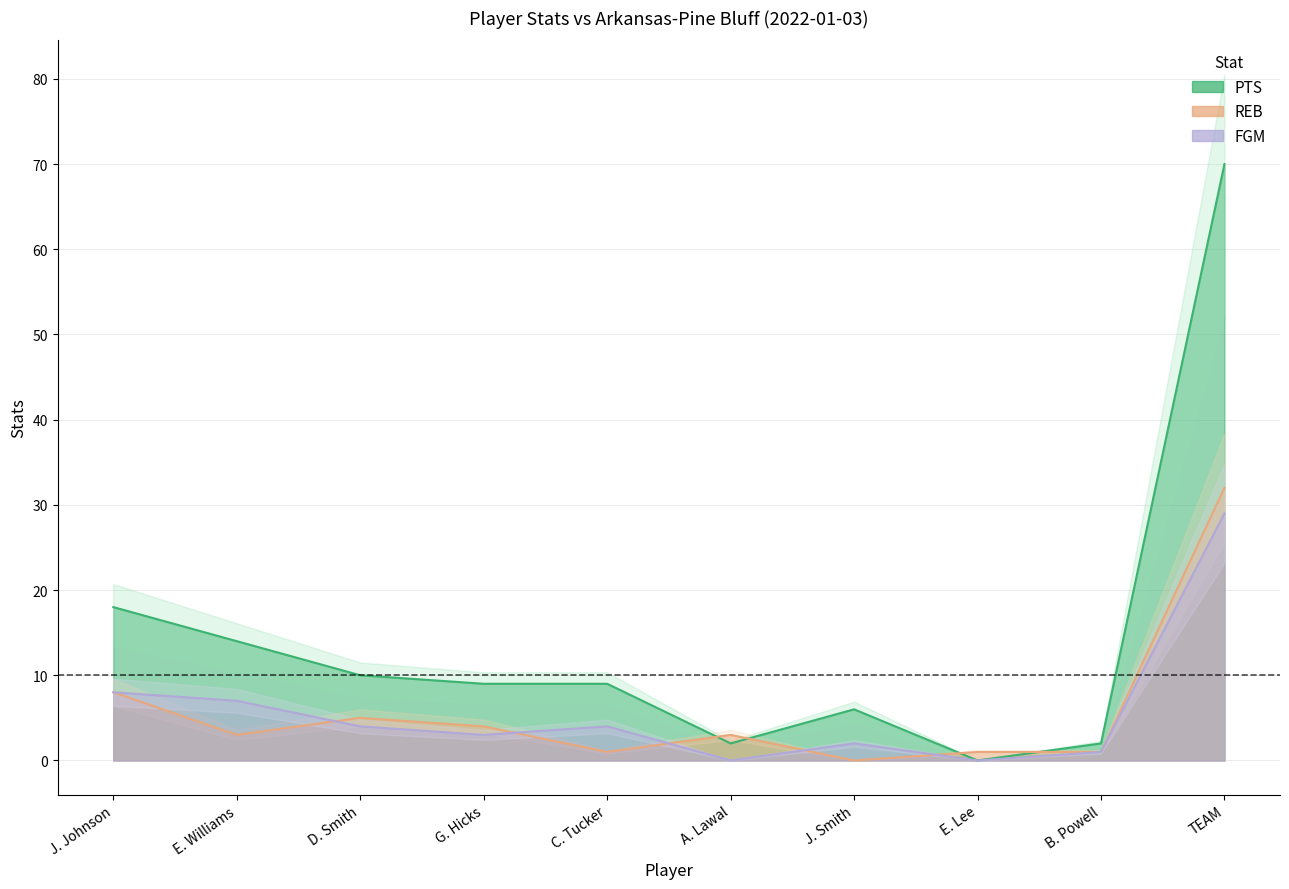

Reading left to right, extract all data points from this chart.

PTS: 18	14	10	9	9	2	6	0	2	70
REB: 8	3	5	4	1	3	0	1	1	32
FGM: 8	7	4	3	4	0	2	0	1	29